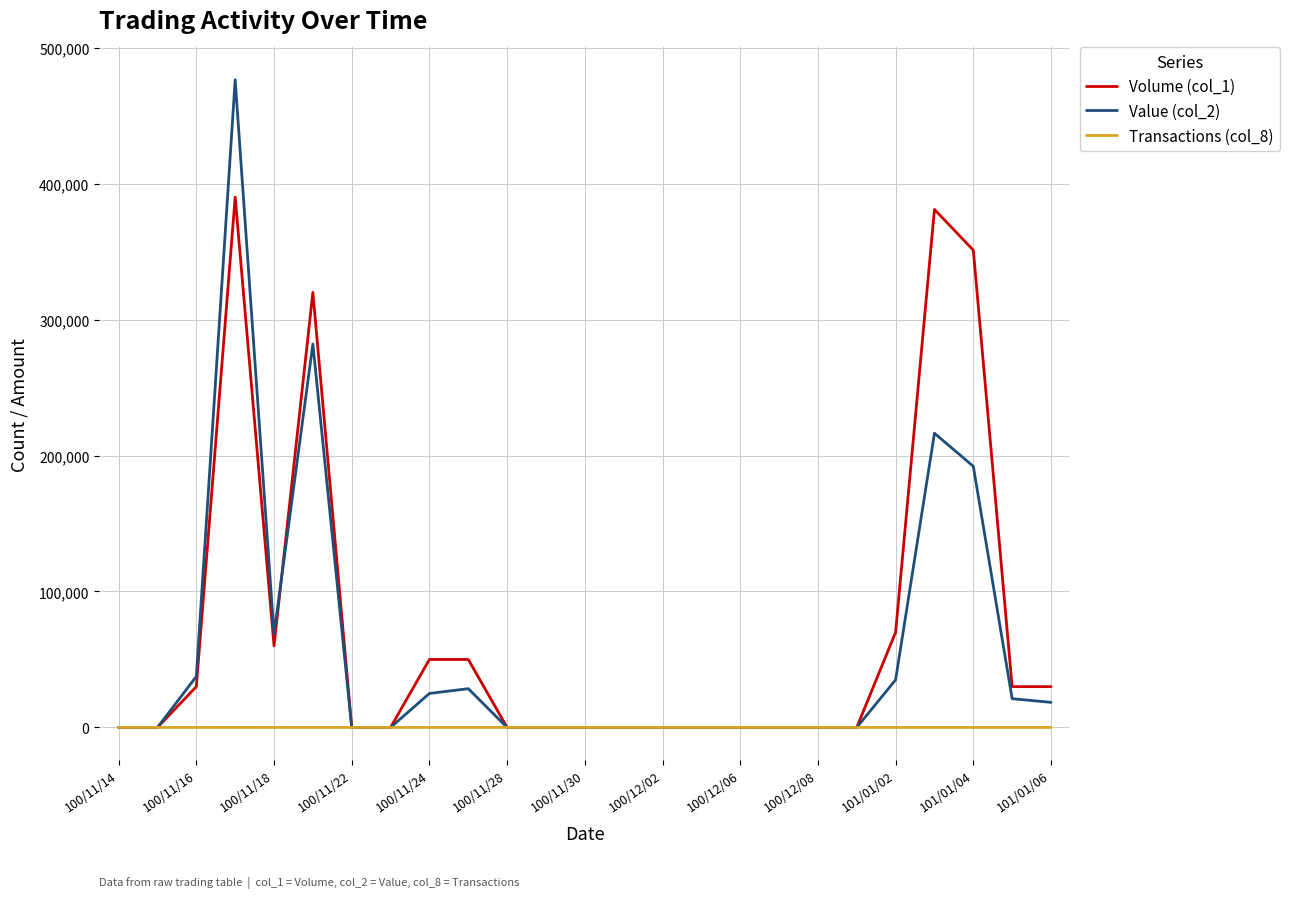

Count the number of categories in the chart.

25